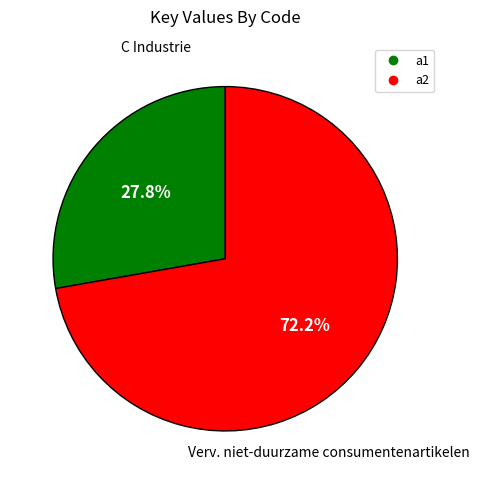

Is it true that a2 is 72% of the pie?

True